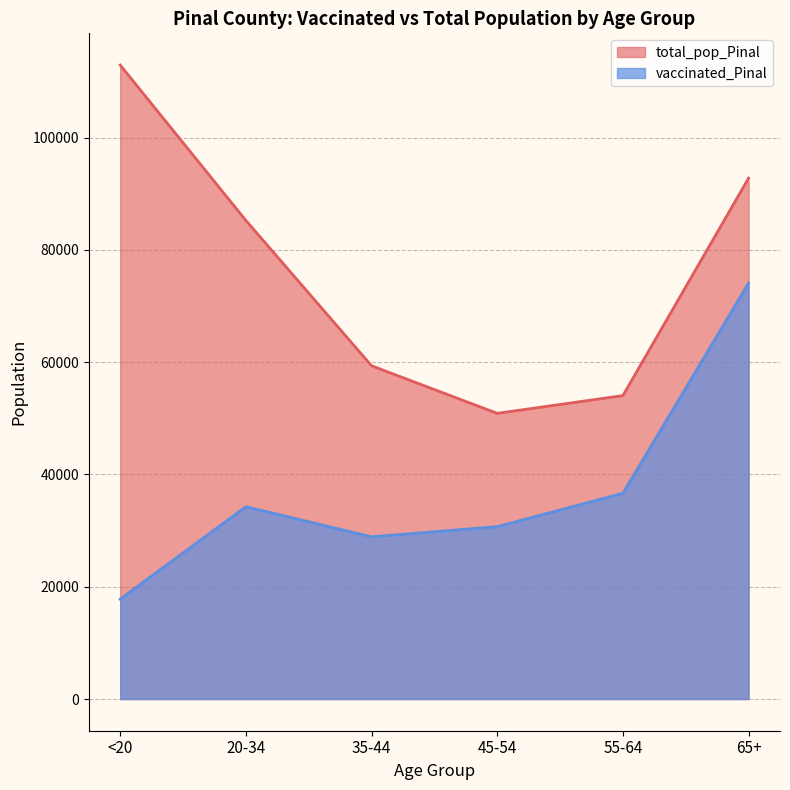

What is the maximum value for total_pop_Pinal?

112918